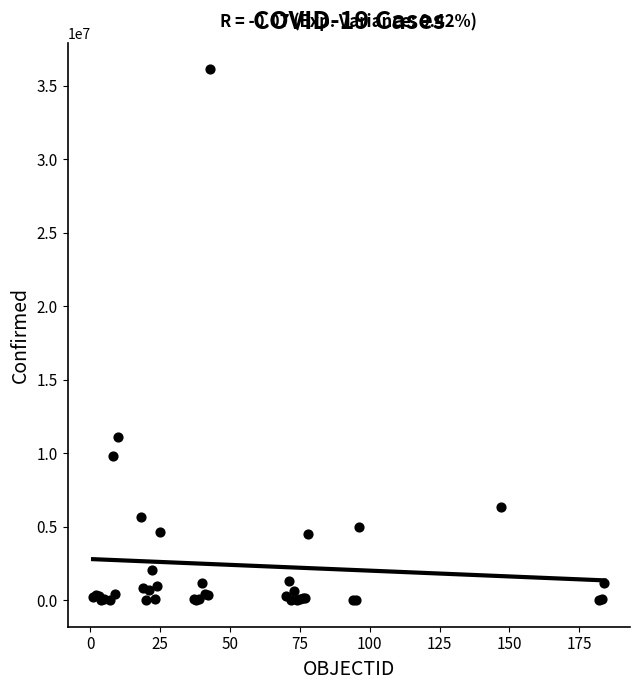

What Y value in the scatter plot is closest to 18050247?

11078796